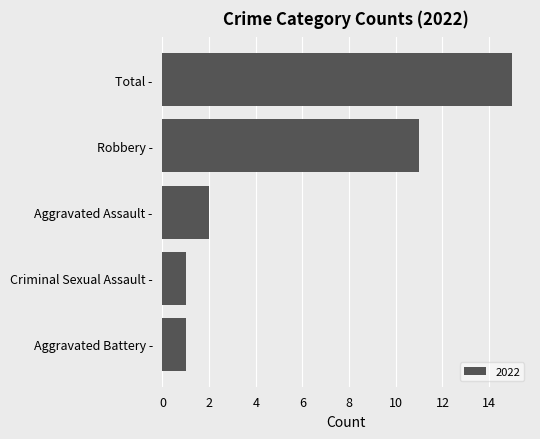

Count the number of data series in this chart.

1